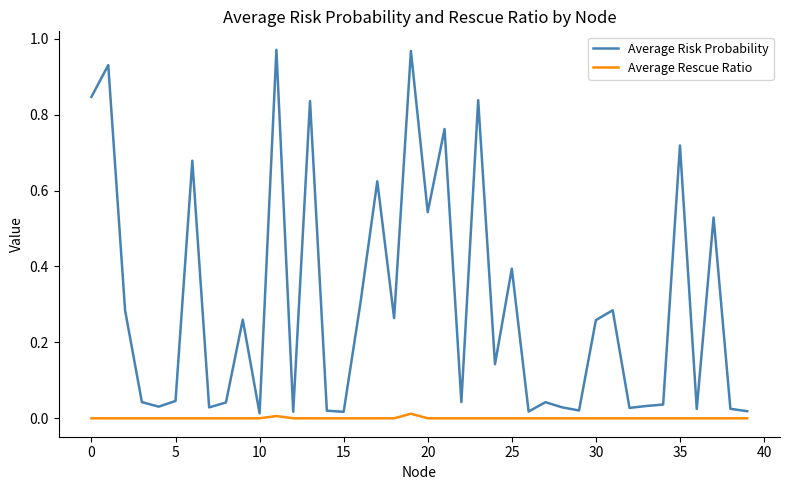

Which series has the widest spread of values?

Average Risk Probability